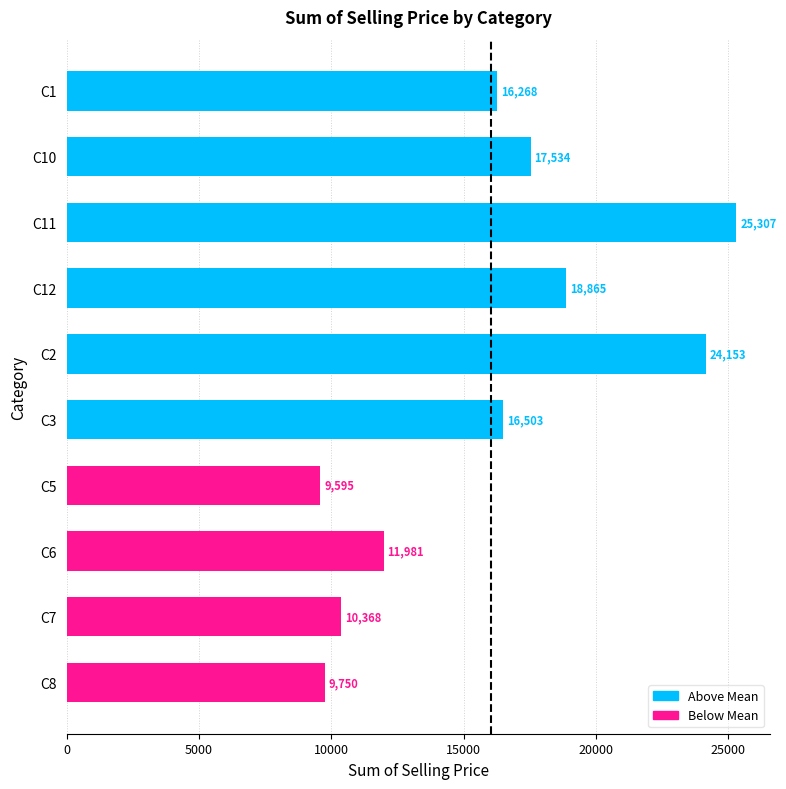

Is it true that the value at C3 is 16503.1?

True